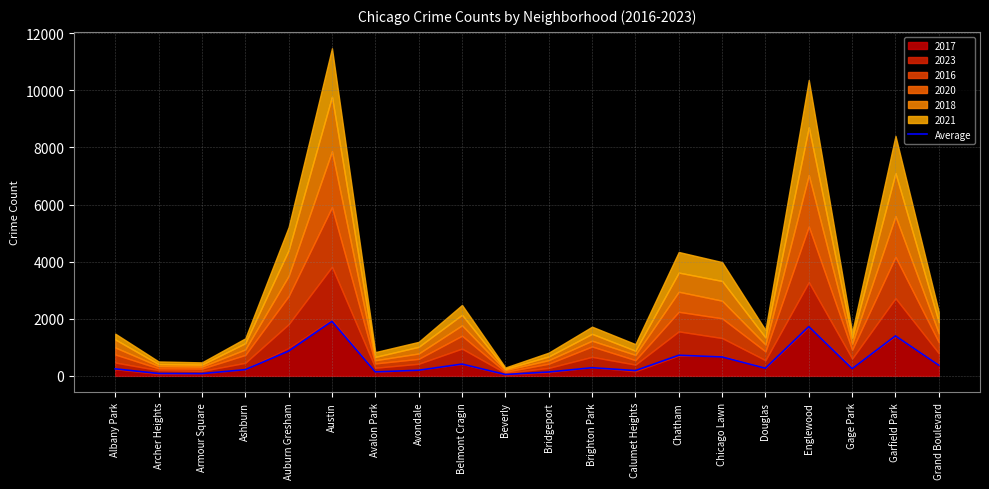

Does the chart display data point markers on the line(s)?

No